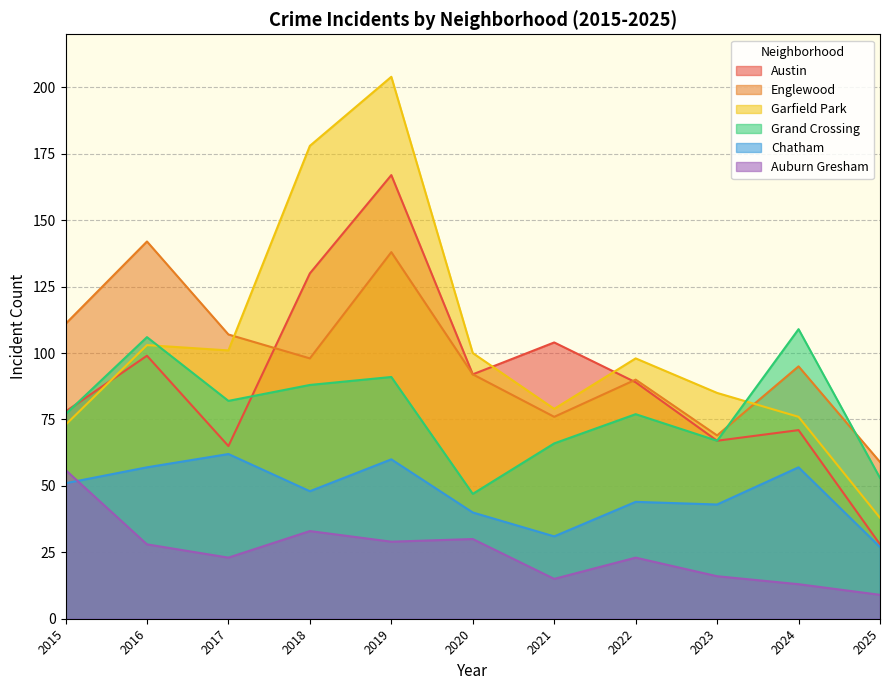

True or false: Englewood and Chatham intersect in this chart.

False